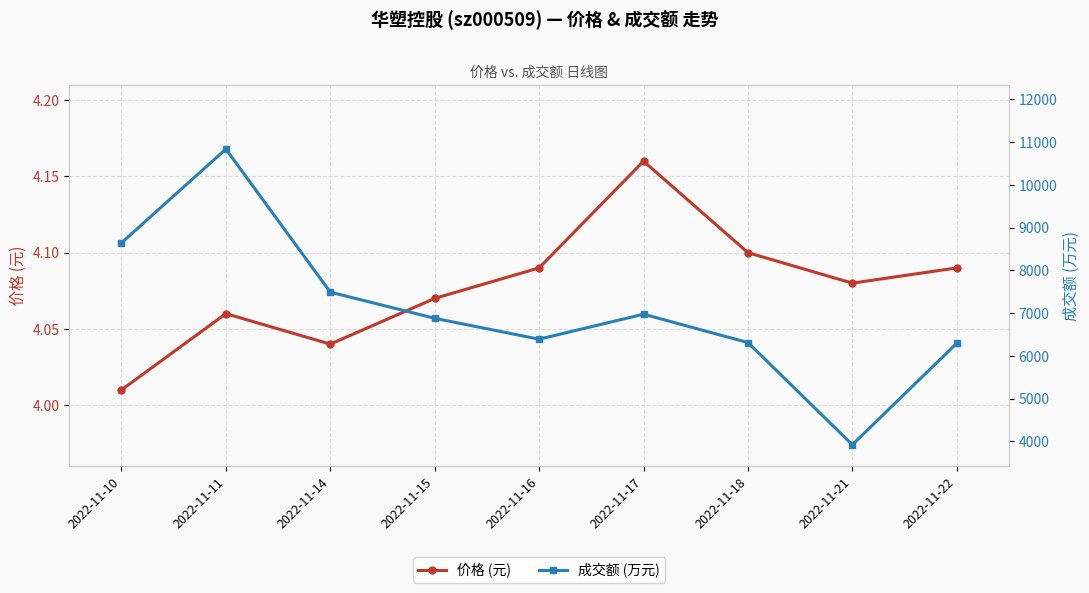

What is the minimum value shown in the chart?

4.0